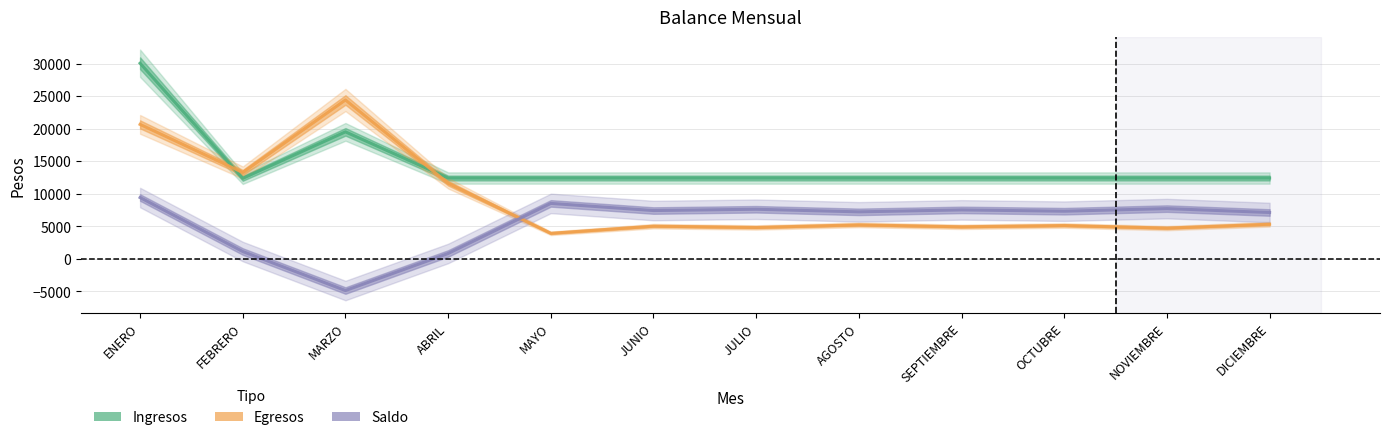

What is the value of the Ingresos point at the 7th from the left?

12400